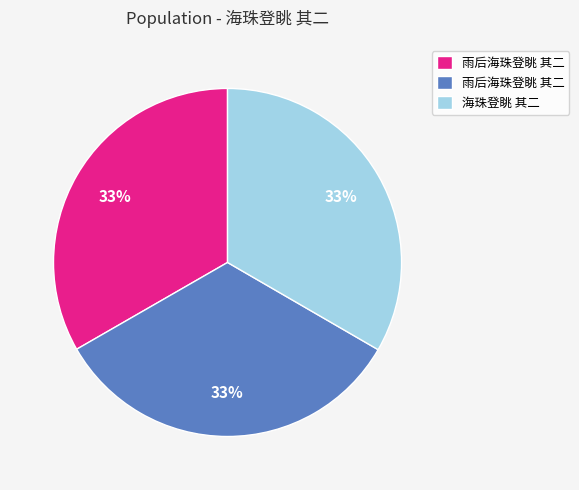

Is there a majority slice in this chart?

No